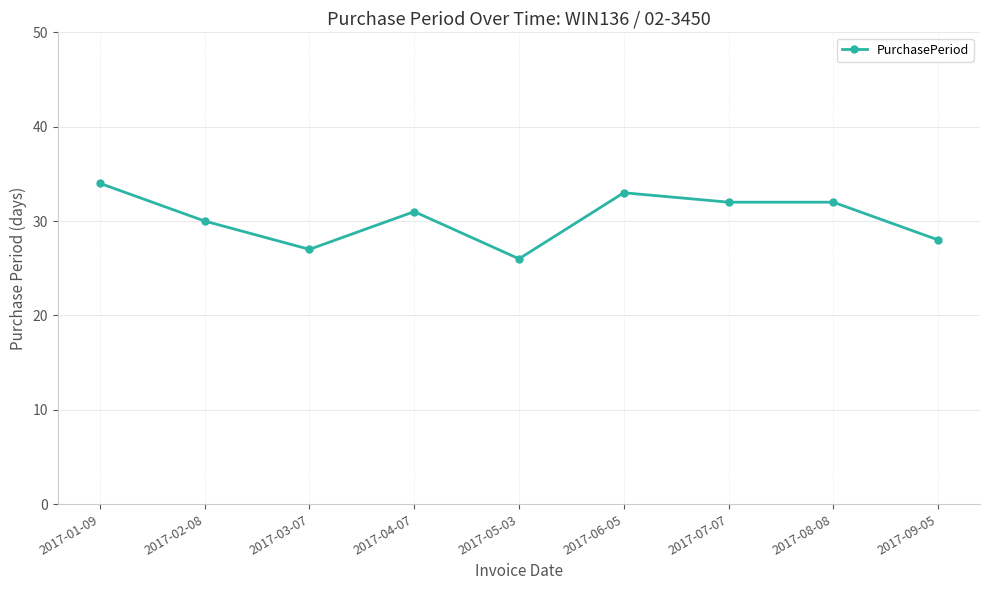

At which category does the data reach its first local peak?

2017-04-07